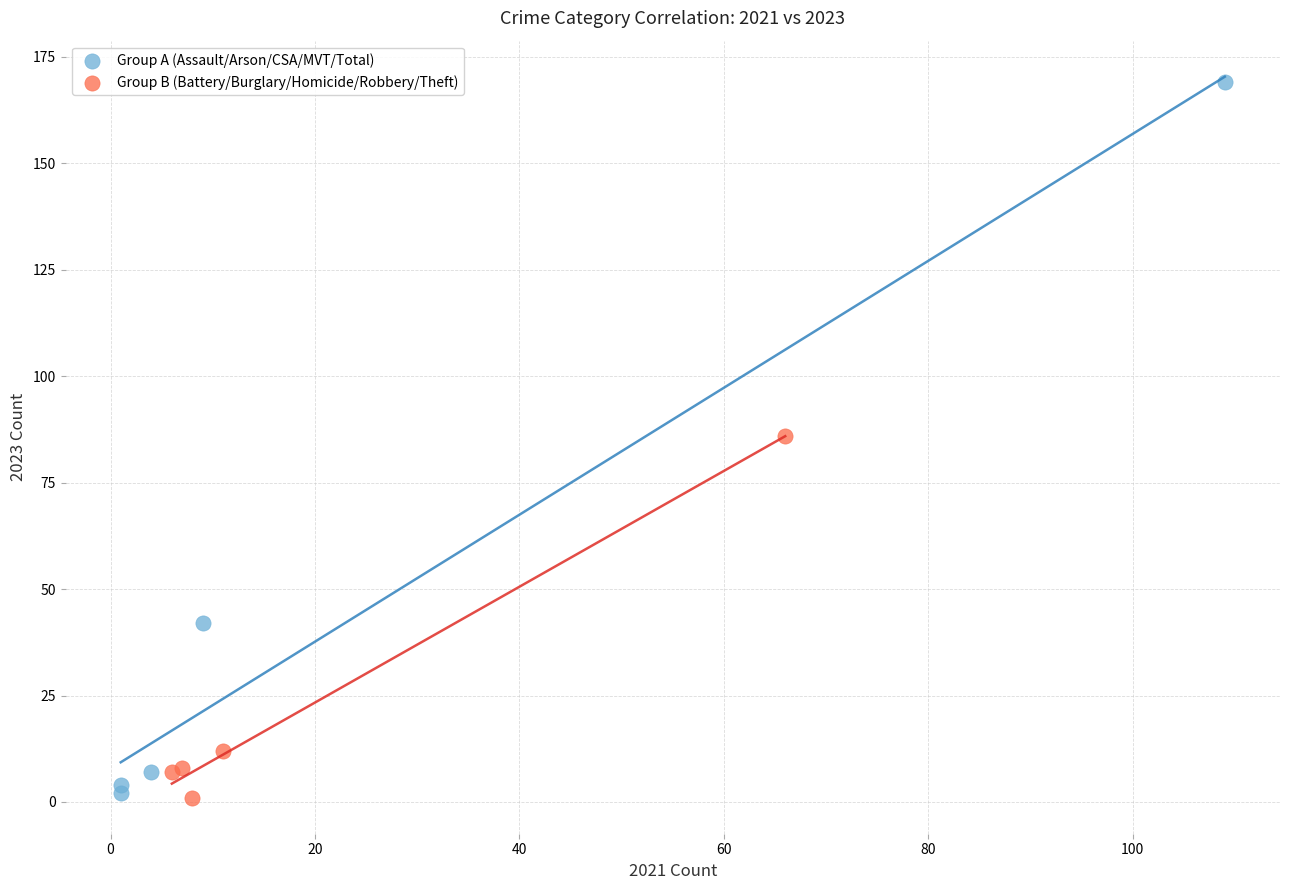

What are all the series names shown in the legend?

Group A (Assault/Arson/CSA/MVT/Total), Group B (Battery/Burglary/Homicide/Robbery/Theft)